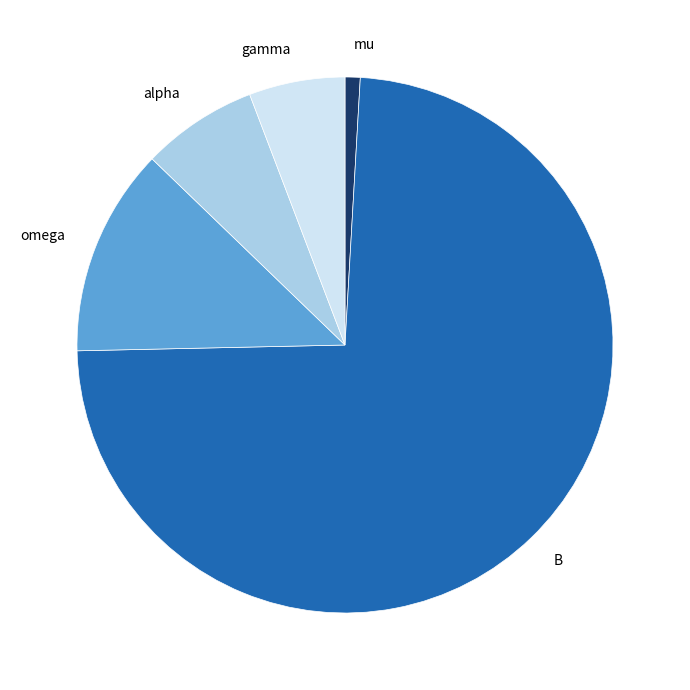

Rank the categories by value from highest to lowest.

B, omega, alpha, gamma, mu